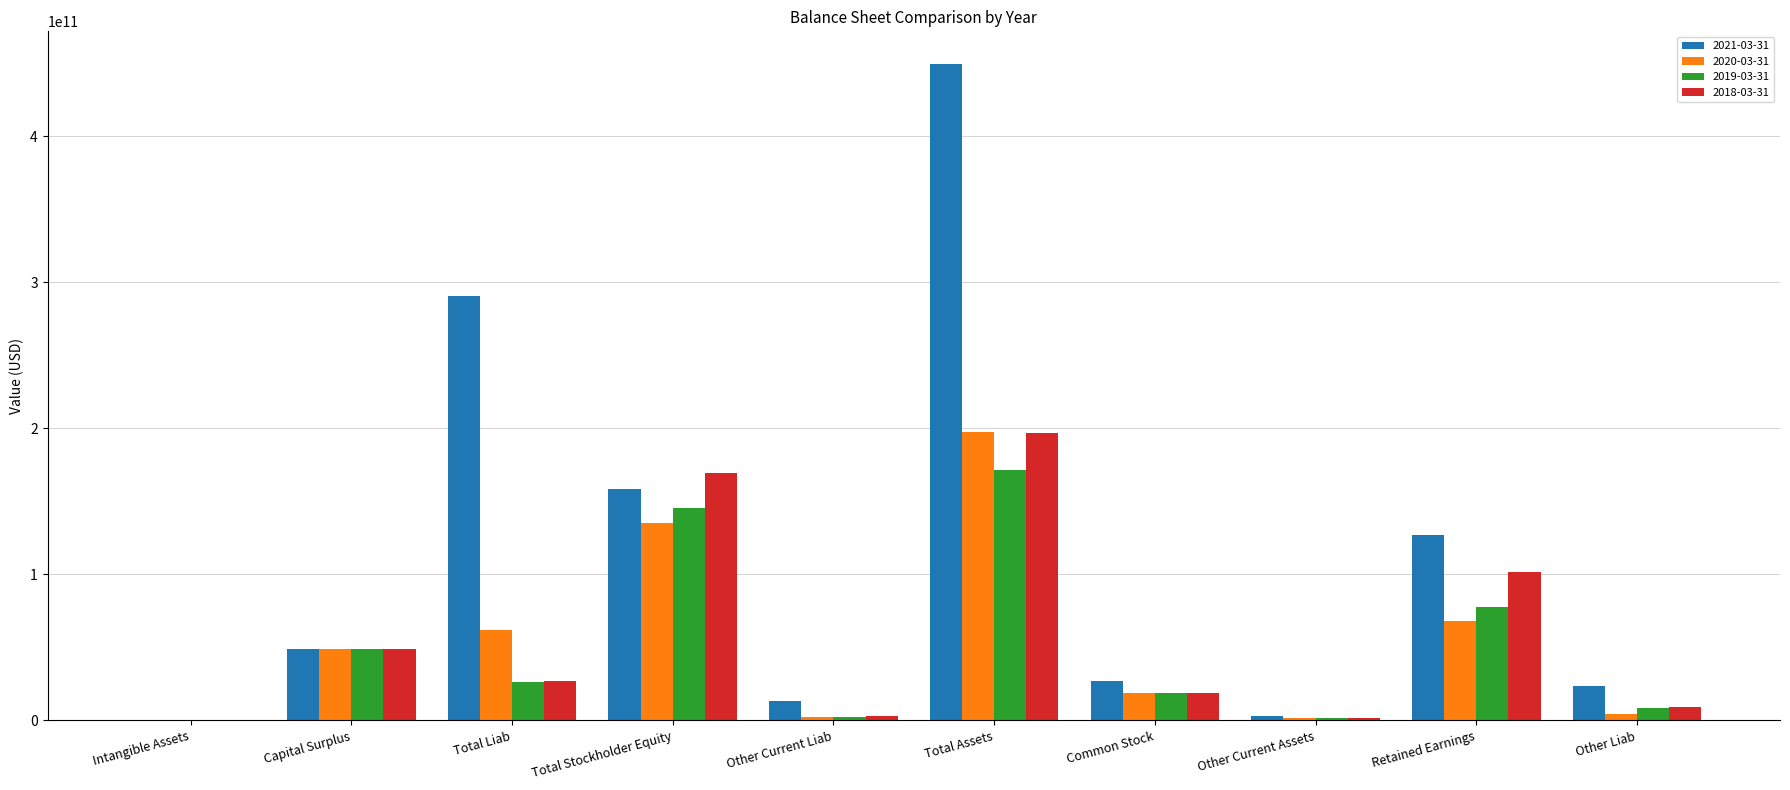

Where does the 2018-03-31 series first go above 27152000000?

Capital Surplus